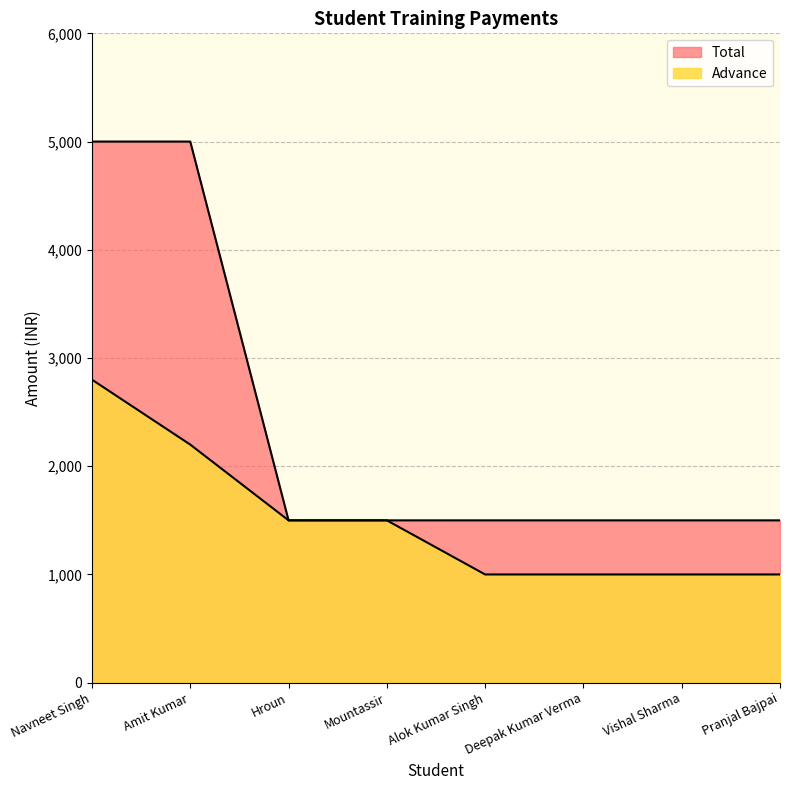

What is the spread (max minus min) of values at Vishal Sharma?

500